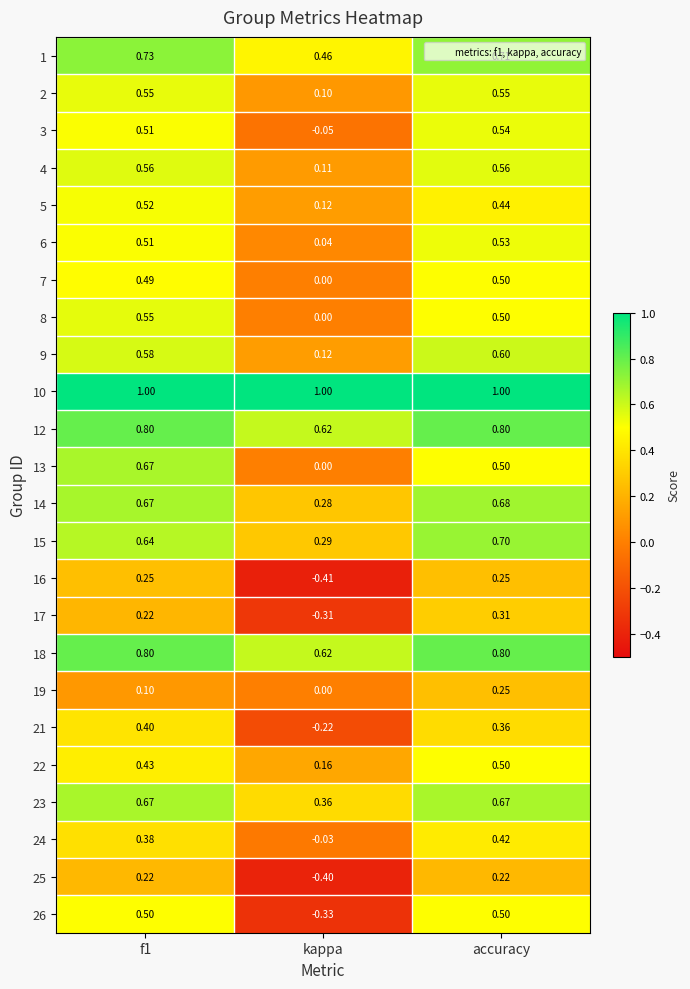

At which label does 8 reach its minimum?

kappa